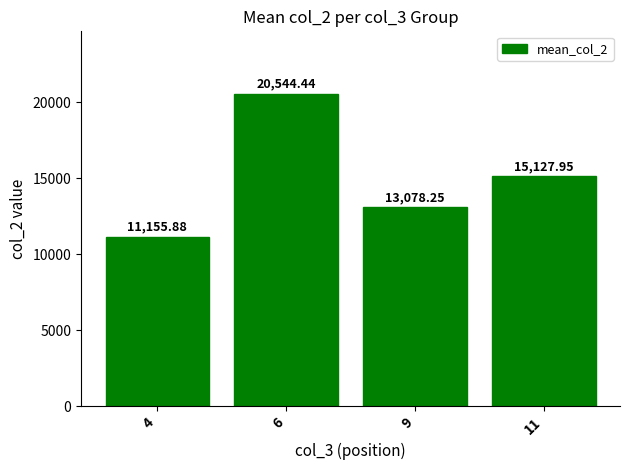

What is the smallest value displayed?

11155.9